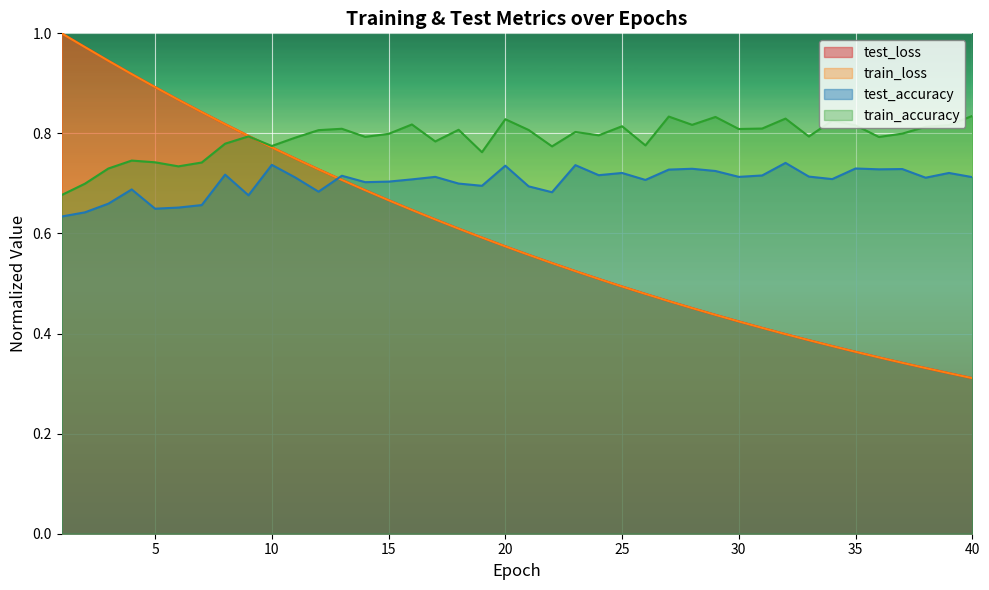

True or false: test_loss and test_accuracy intersect in this chart.

True